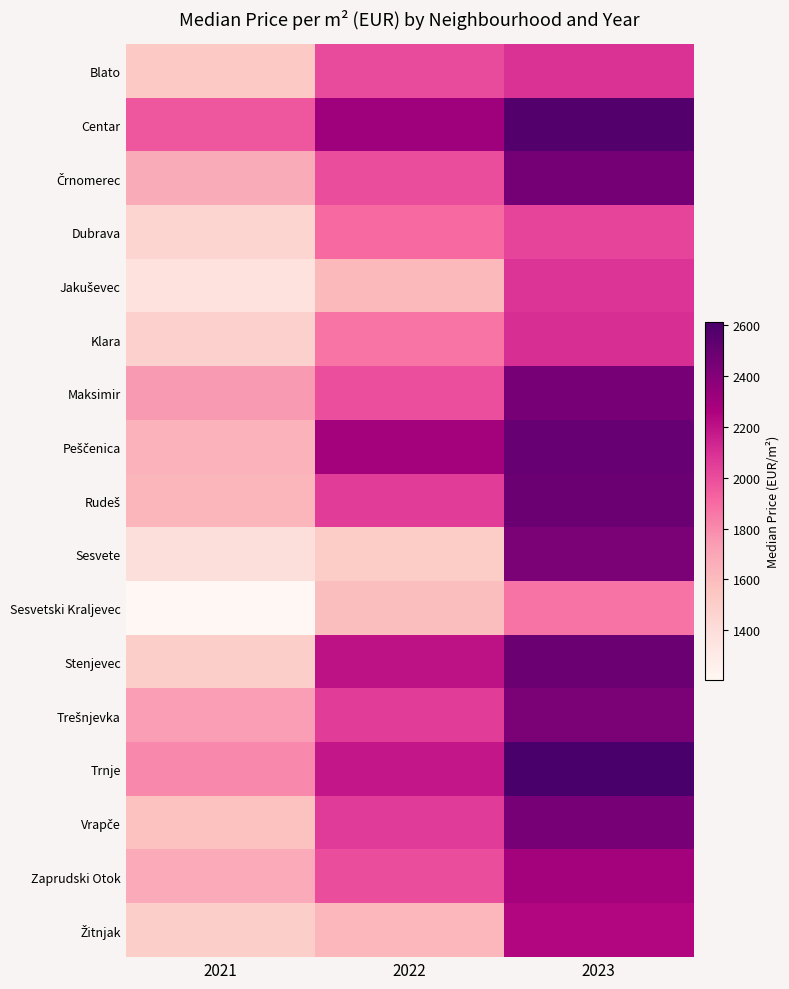

List the series in order of their peak value, lowest first.

Sesvetski Kraljevec, Dubrava, Jakuševec, Blato, Klara, Žitnjak, Zaprudski Otok, Sesvete, Trešnjevka, Maksimir, Vrapče, Črnomerec, Rudeš, Stenjevec, Peščenica, Centar, Trnje